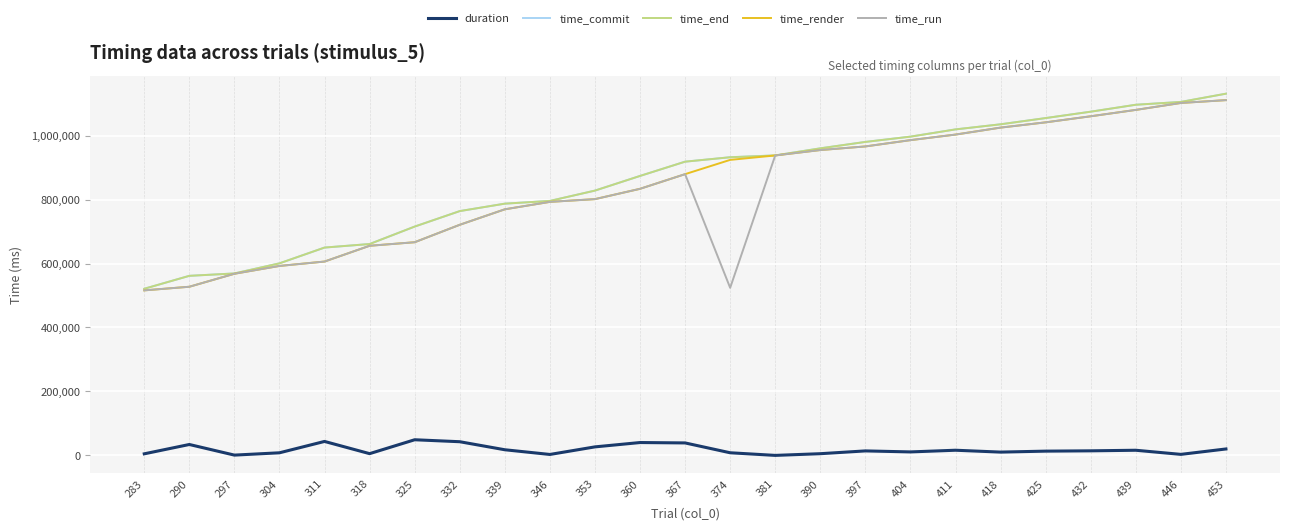

Which series ends up on top after the final intersection of time_render and time_run?

time_run